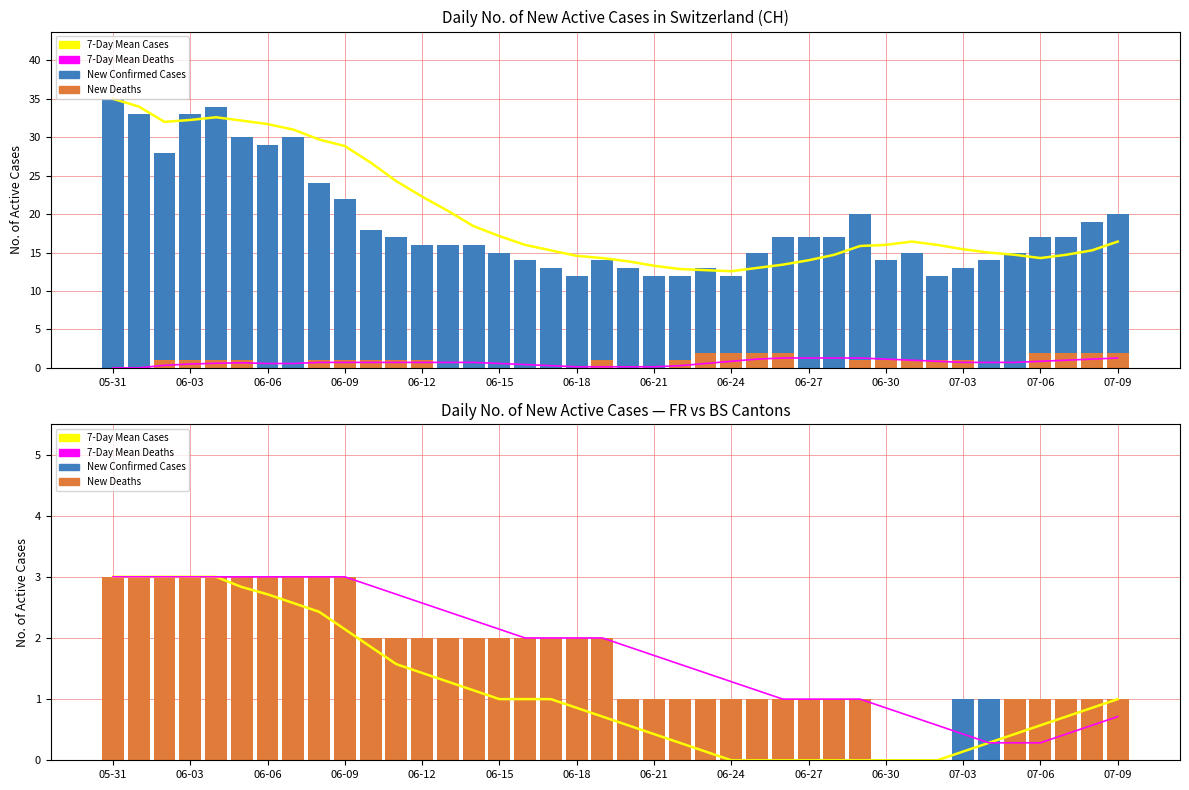

At 20, list the series in order from largest to smallest.

7-Day Mean Deaths, New Deaths, 7-Day Mean Cases, New Confirmed Cases